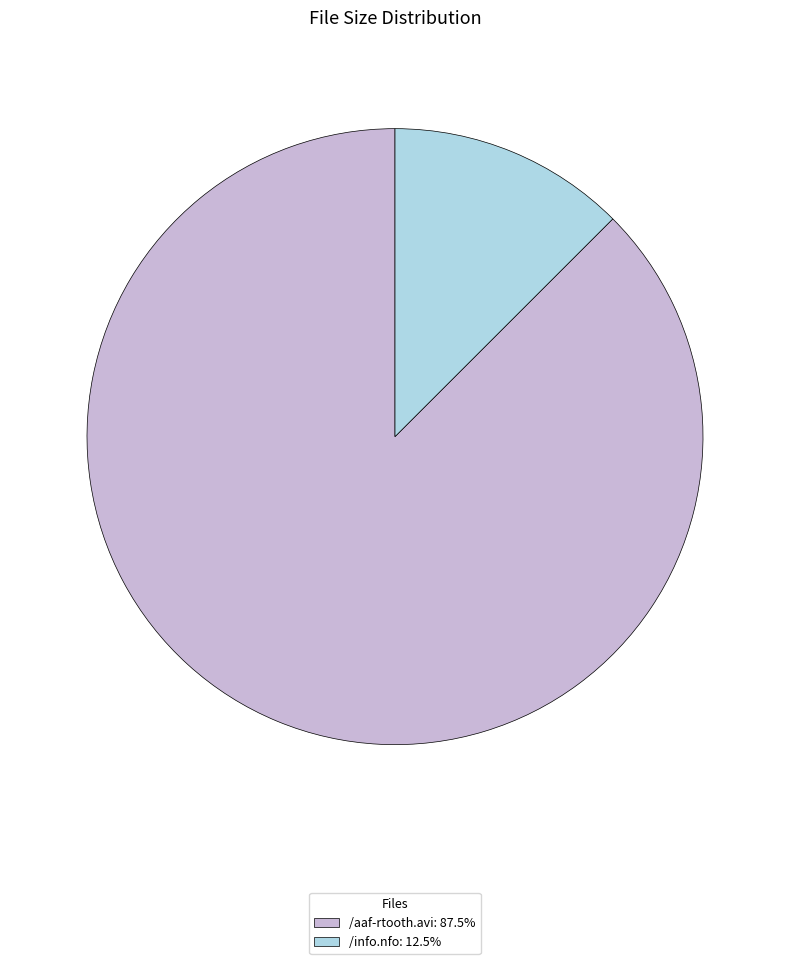

Is there any slice that represents more than half of the pie?

Yes